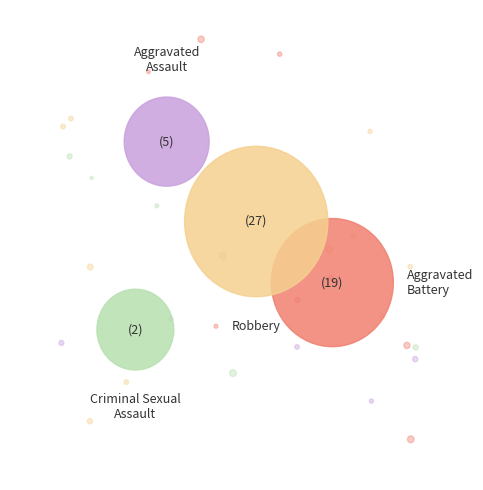

Combined, do Aggravated Assault and Robbery account for over 50%?

Yes